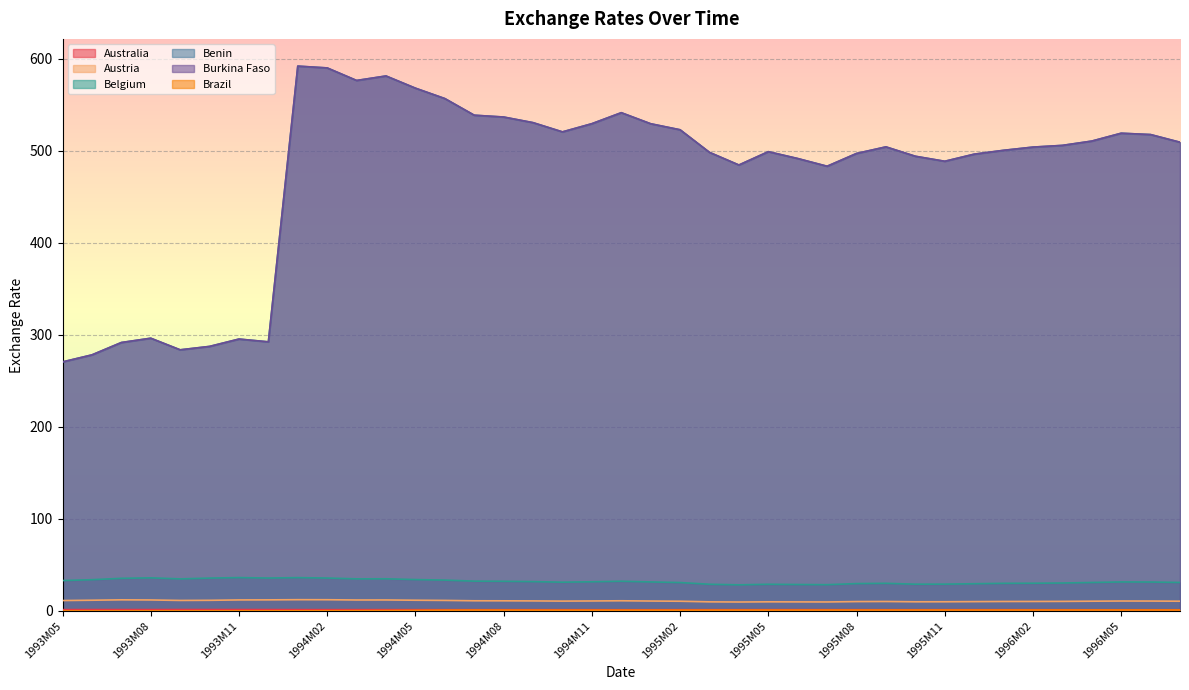

The value of Brazil at 1994M10 is 0.4. True or false?

False